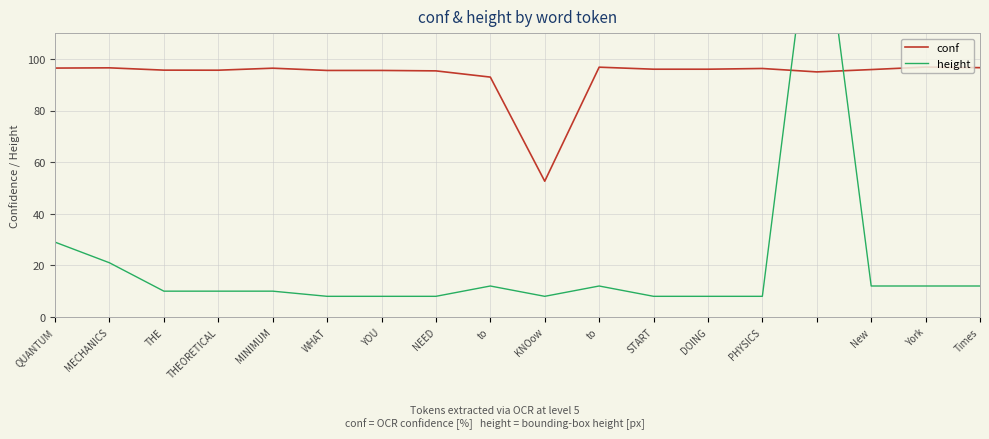

What is the total value across all series at NEED?

103.4